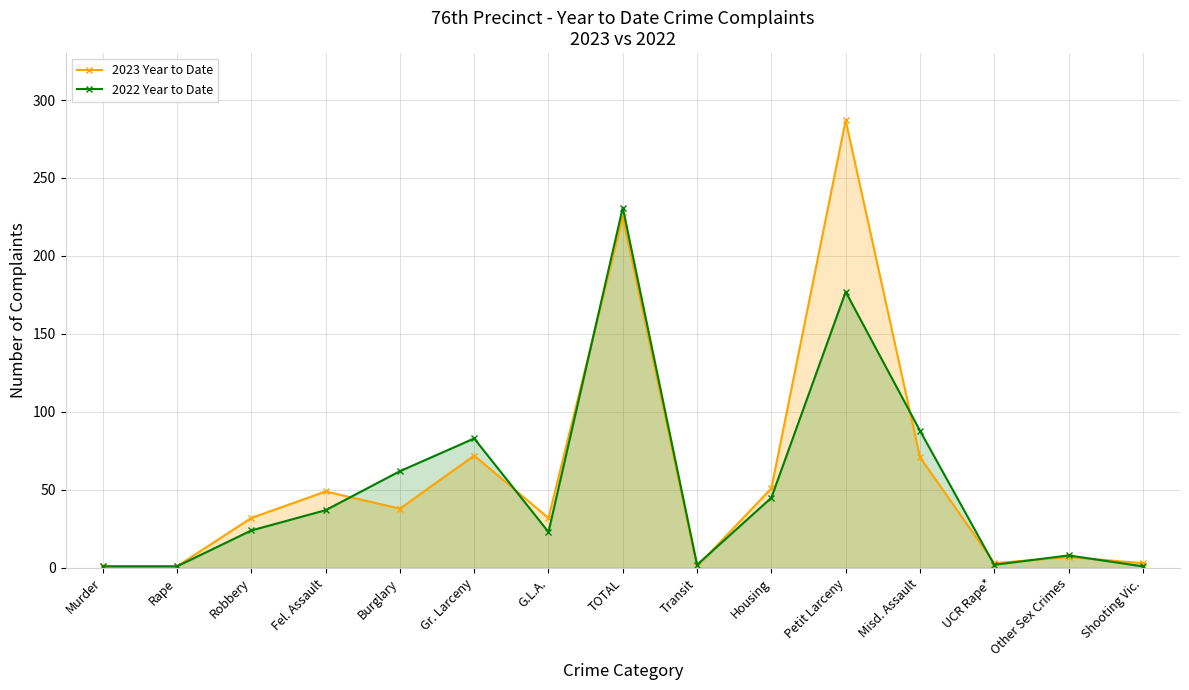

At which category does 2022 Year to Date reach its first local valley?

G.L.A.